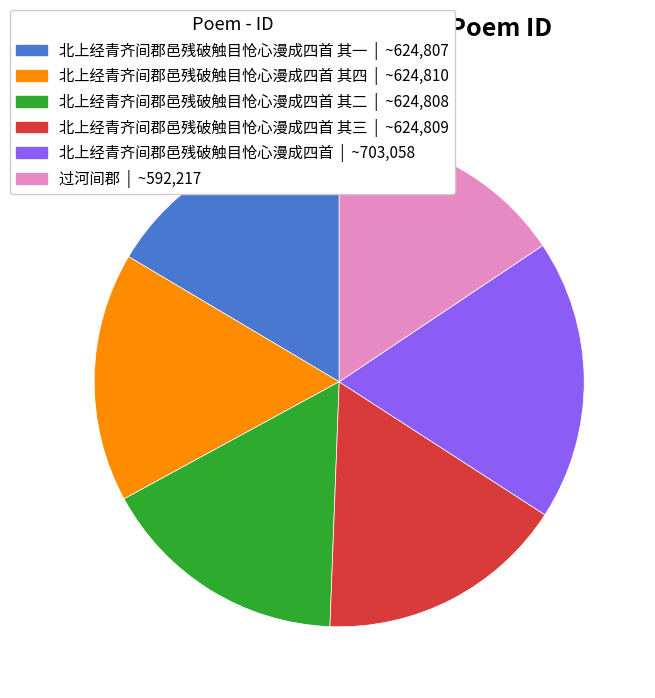

Approximately how many times larger is the value at 过河间郡 | ~592,217 compared to 北上经青齐间郡邑残破触目怆心漫成四首 其一 | ~624,807?

0.9